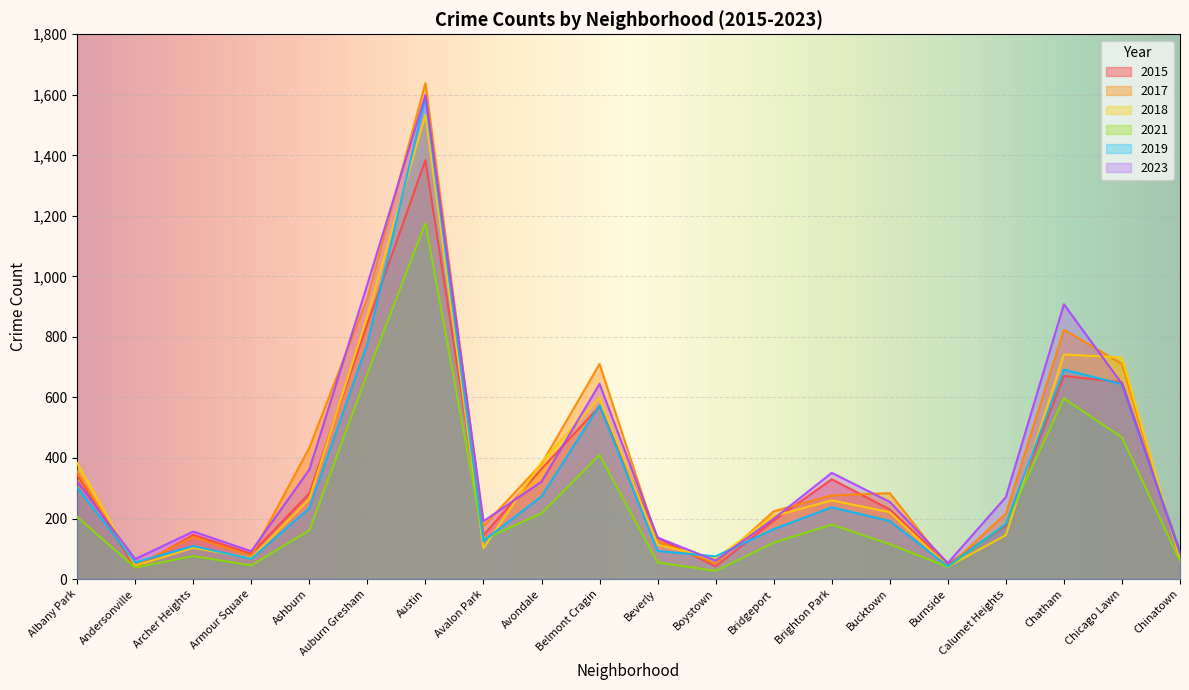

What is the spread (max minus min) of values at Armour Square?

47